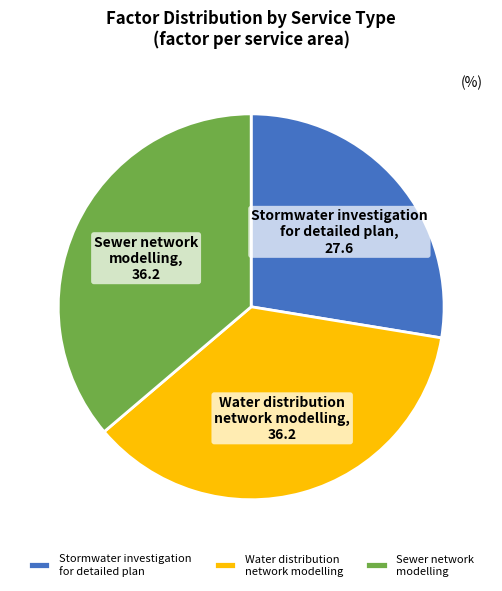

Which category has the smallest portion of the pie?

Stormwater investigation for detailed plan